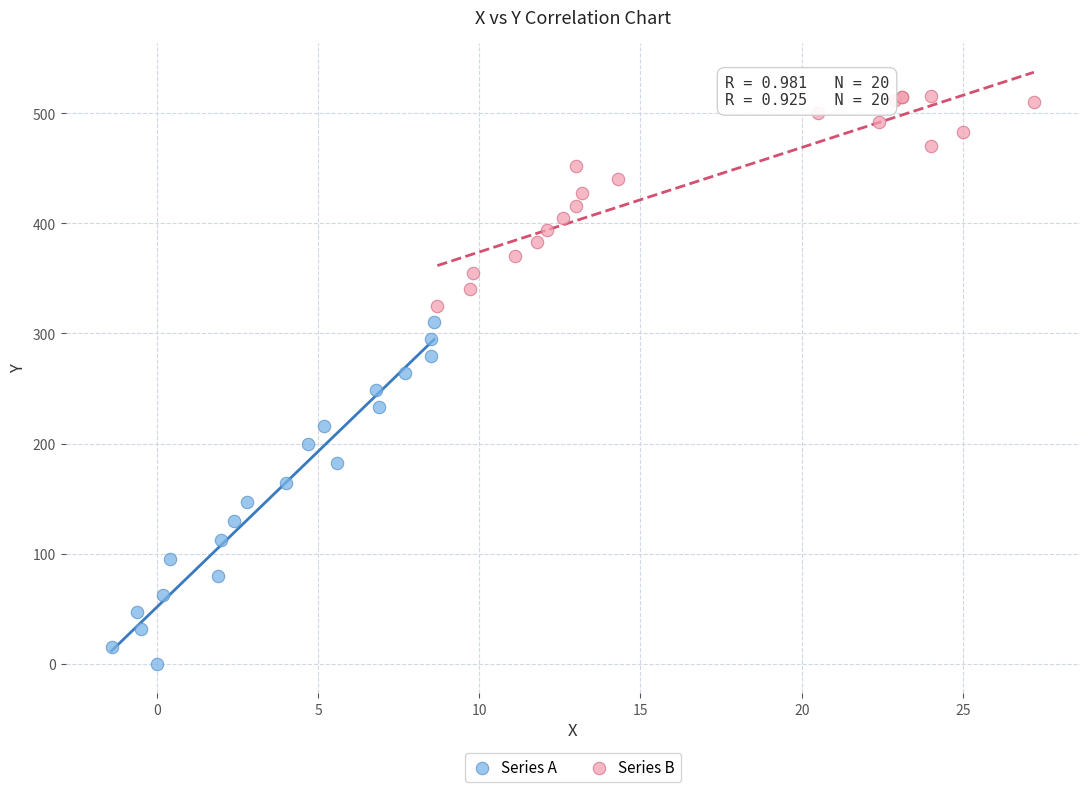

What are all the series names shown in the legend?

Series A, Series B